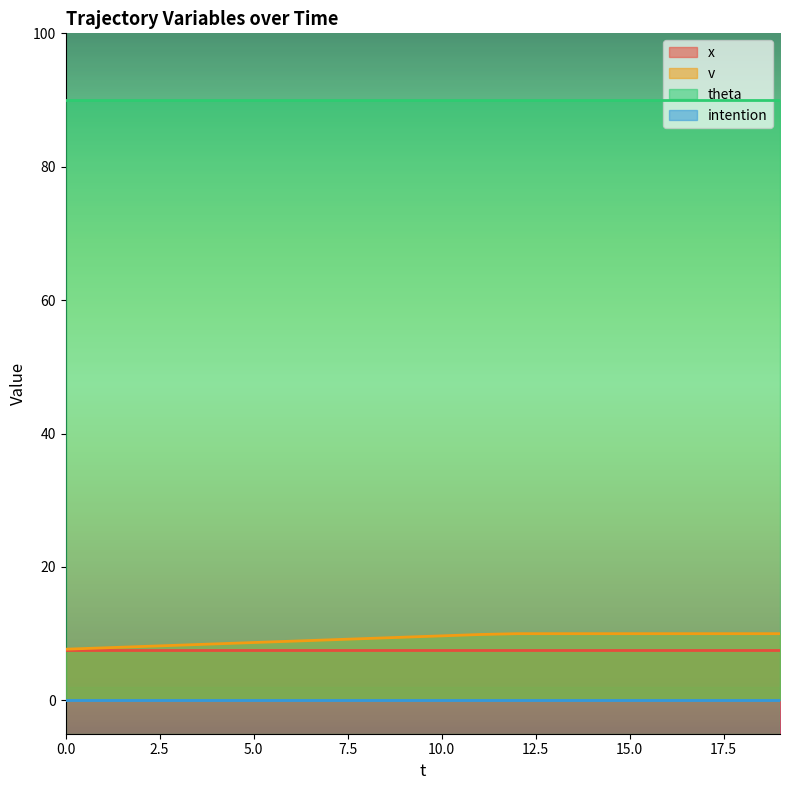

Between 3 and 7, which is larger?

3